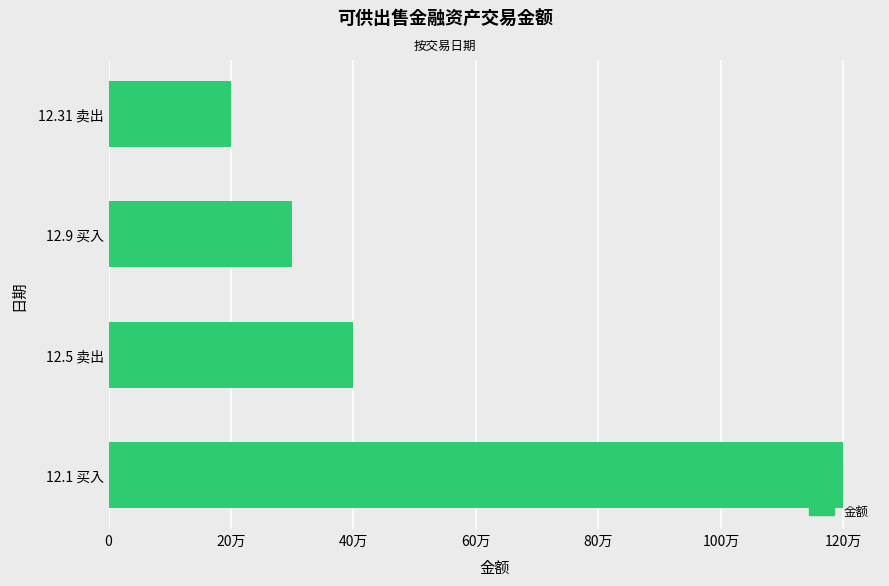

Where is the data nearest to the value 70000?

12.5 卖出